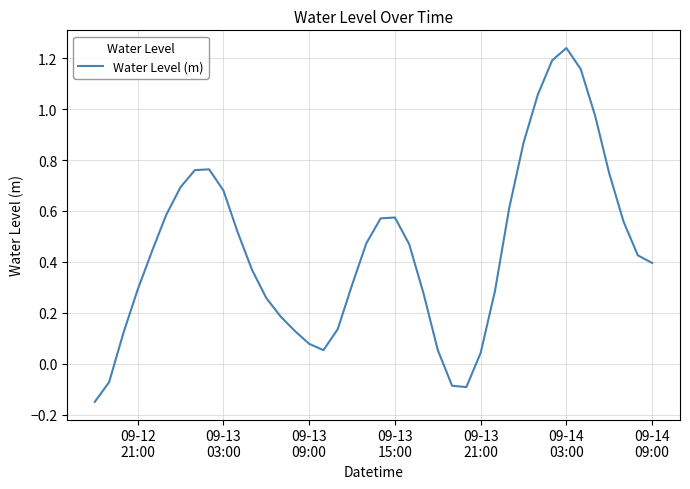

What is the difference between the maximum and minimum values?

1.4